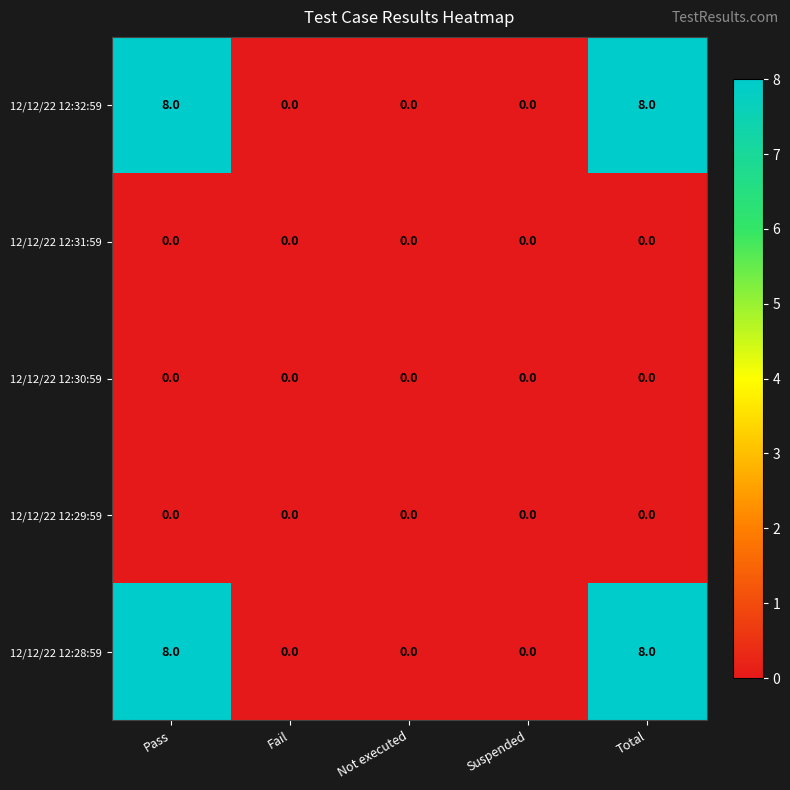

Is it true that 12/12/22 12:28:59 equals -5 at Not executed?

False